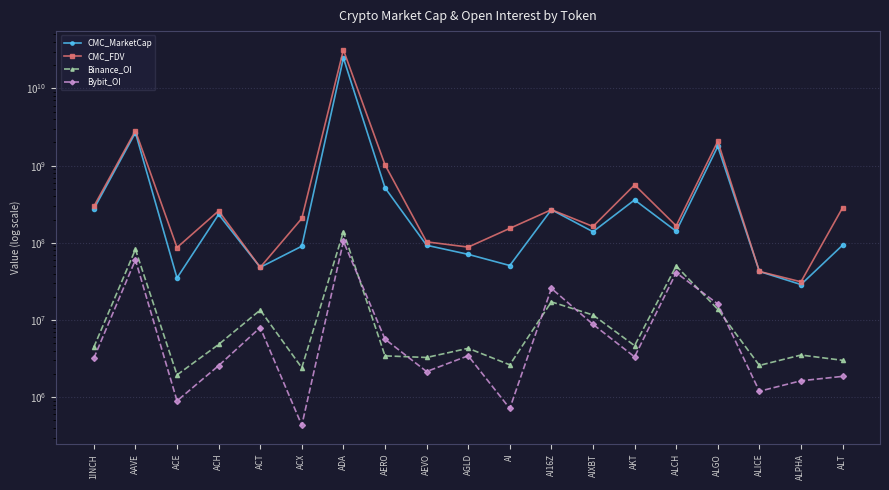

What are all the series names shown in the legend?

CMC_MarketCap, CMC_FDV, Binance_OI, Bybit_OI